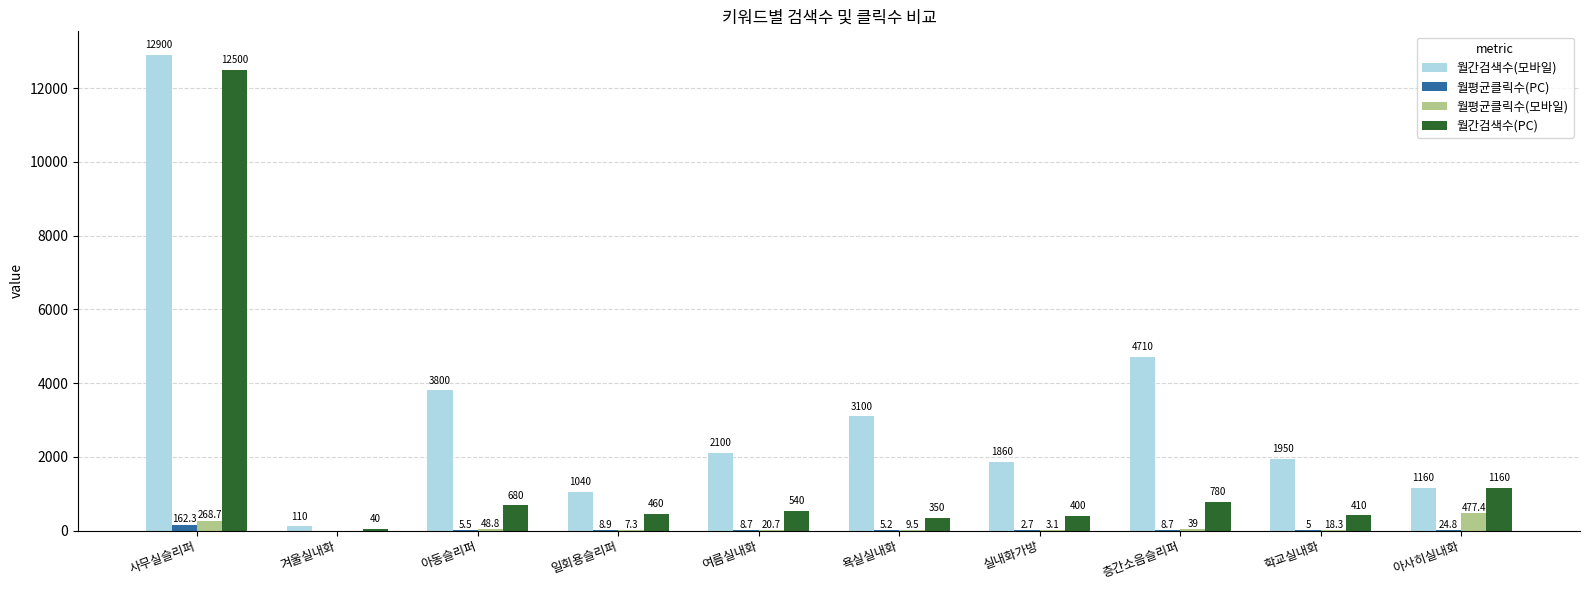

At which label does 월평균클릭수(모바일) first exceed 20?

사무실슬리퍼